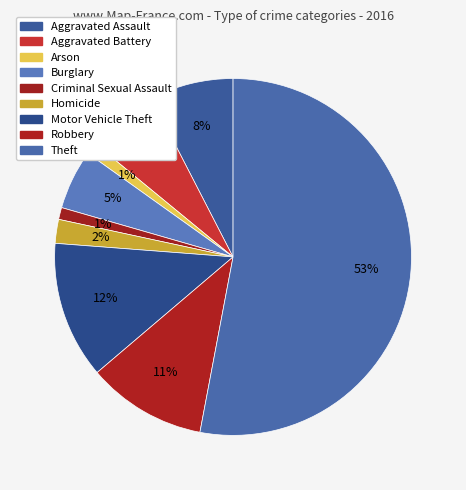

How many slices are in this pie chart?

9